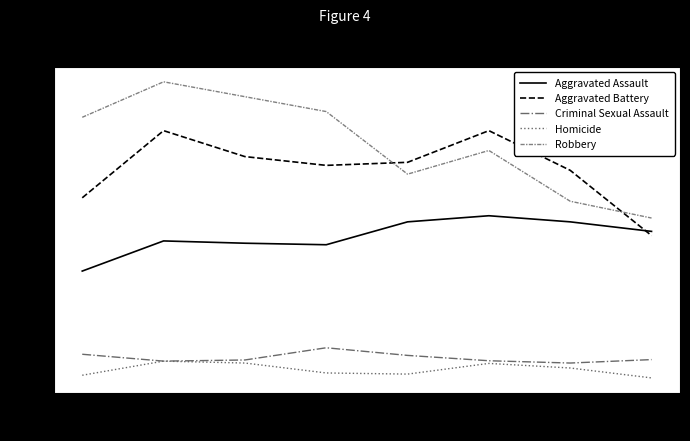

List the series in order of their peak value, lowest first.

Homicide, Criminal Sexual Assault, Aggravated Assault, Aggravated Battery, Robbery